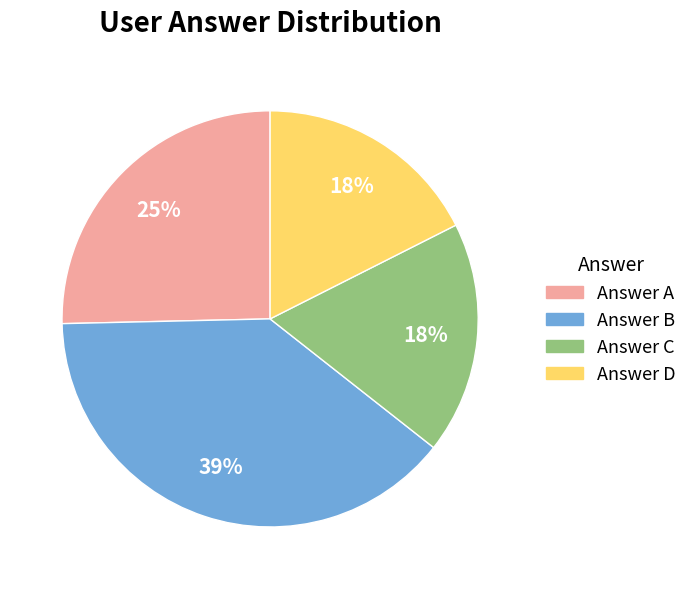

To the nearest percent, what is the average slice percentage?

25%